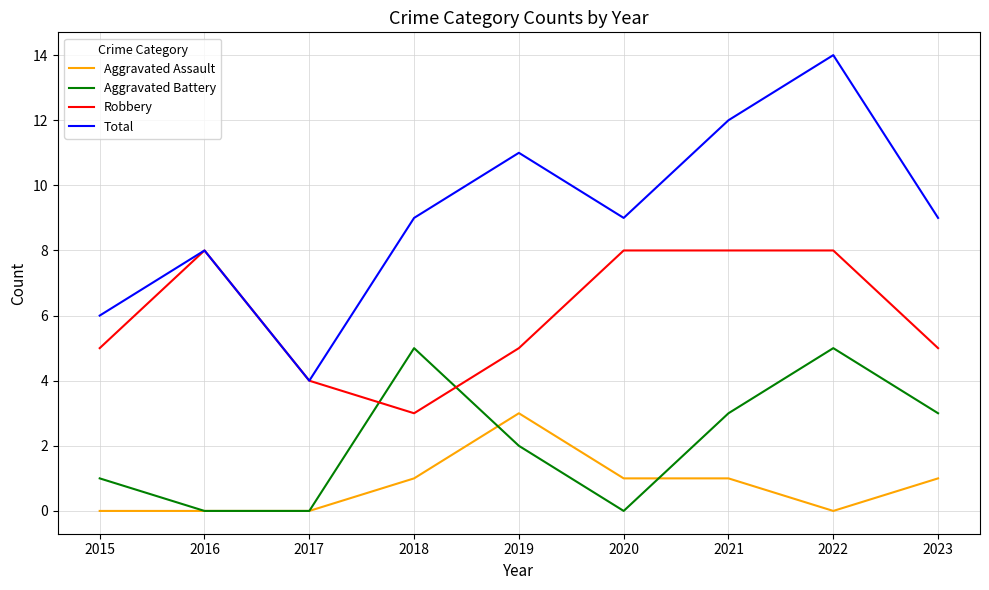

Which series has the largest range (max minus min)?

Total